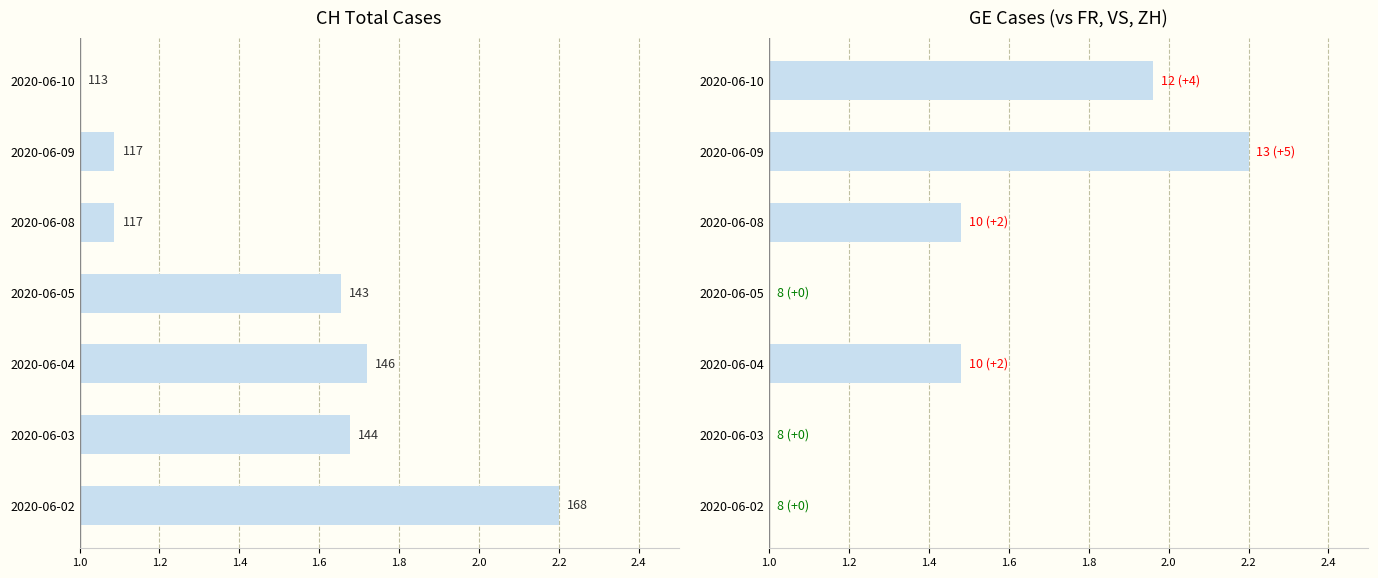

The value of CH at 2020-06-04 is 2.6. True or false?

False